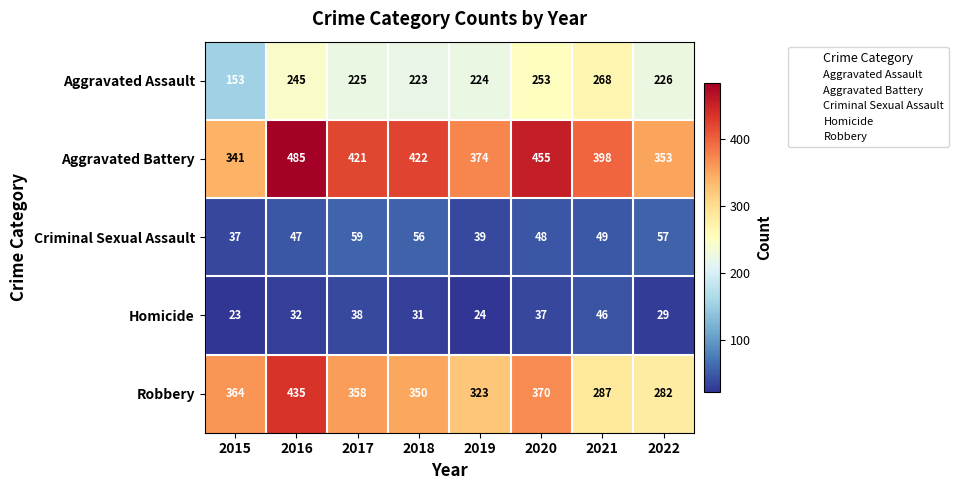

The Homicide series shows 64 at 2020. True or false?

False